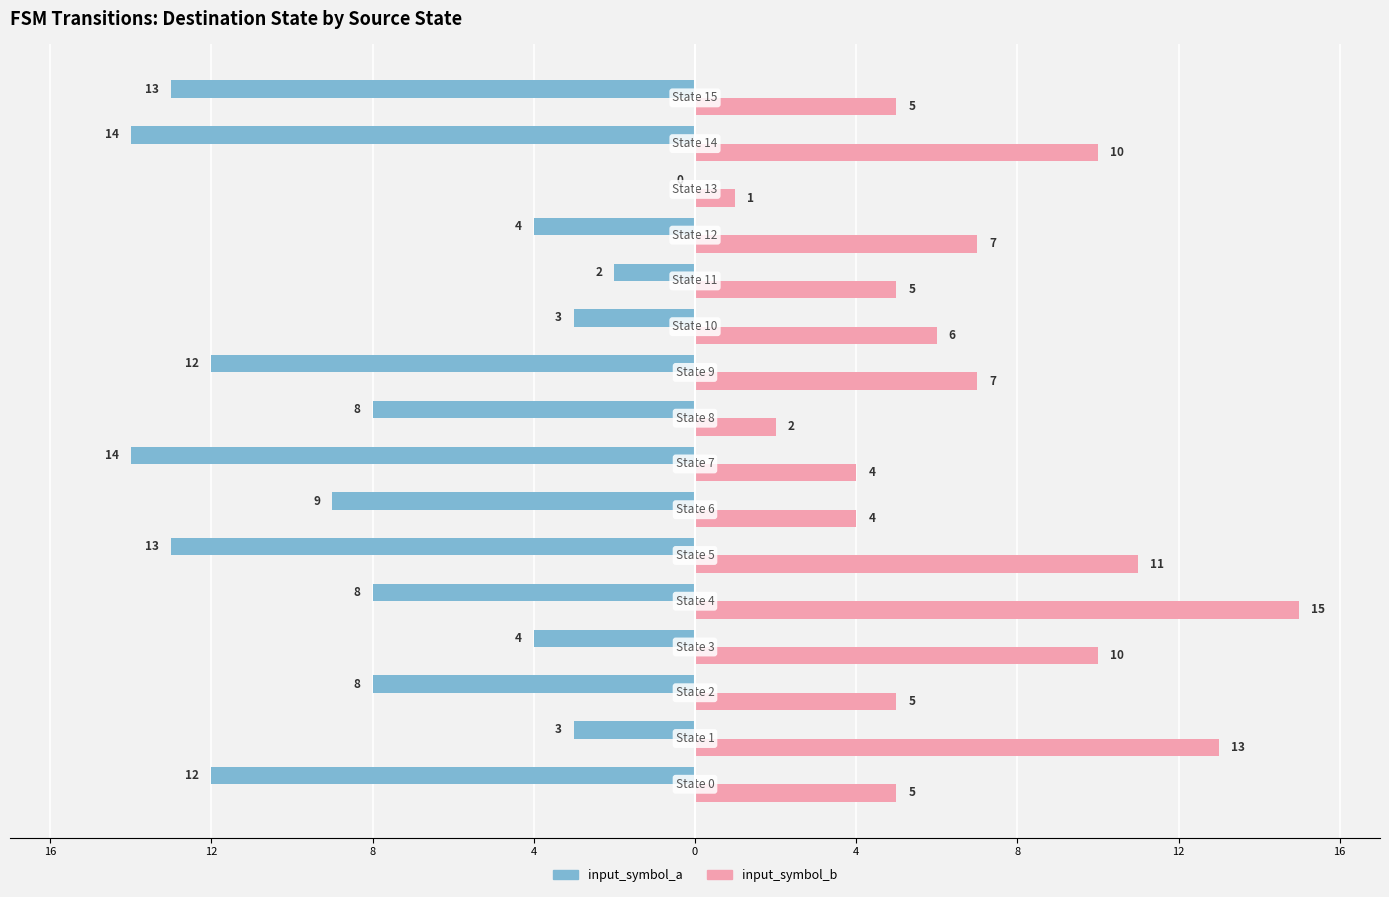

What are all the series names shown in the legend?

input_symbol_a, input_symbol_b